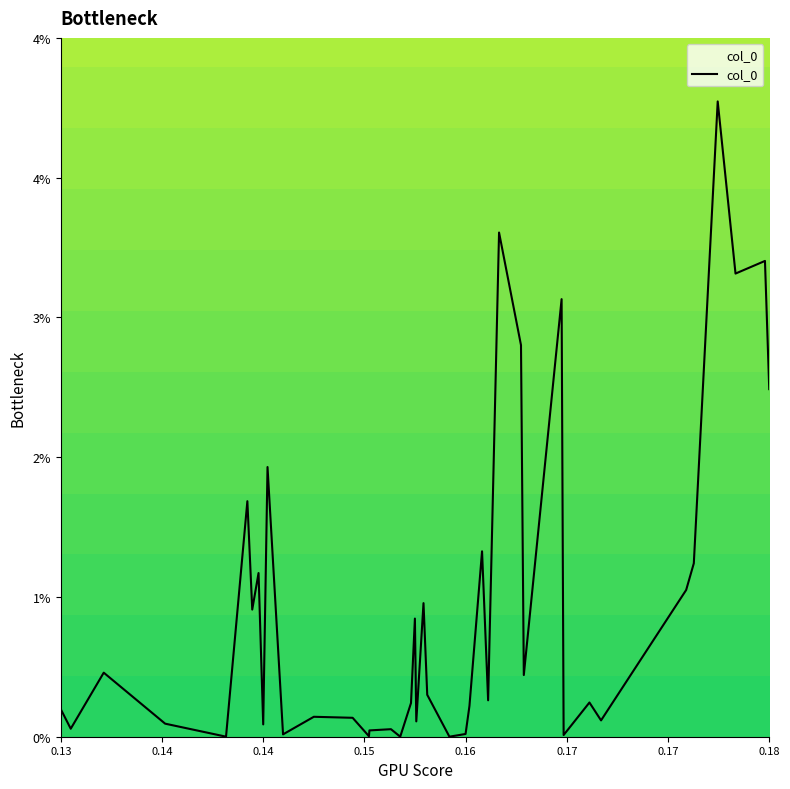

Does the chart have visible grid lines?

No